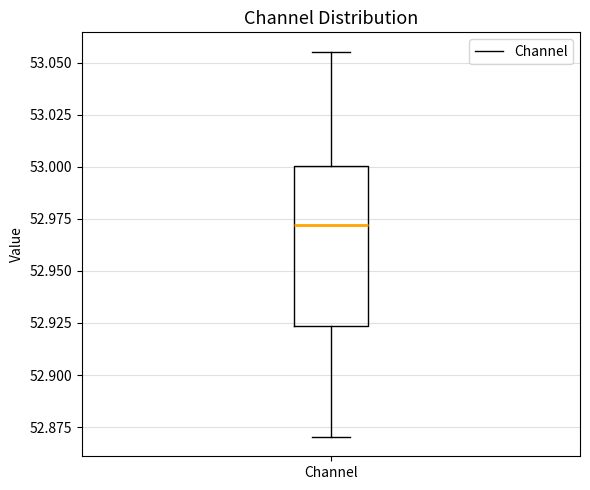

Transcribe this box plot: give where the median line is, the range the box spans, and where the two whiskers end, as read against the y-axis. The values are not printed on the chart, so give them approximately, as read against the axis.

median 52.970, box 52.925 to 53.000, whiskers 52.870 to 53.055